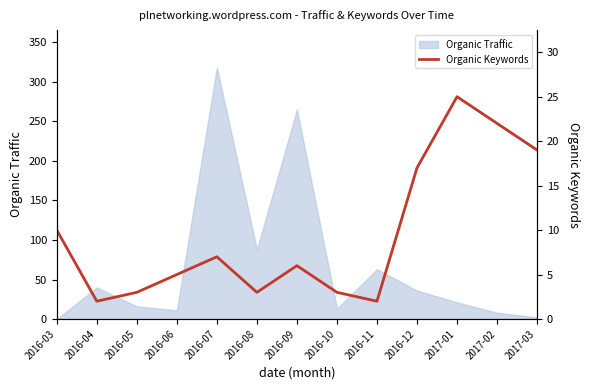

Which category has the highest value in the Organic Traffic series?

2016-07